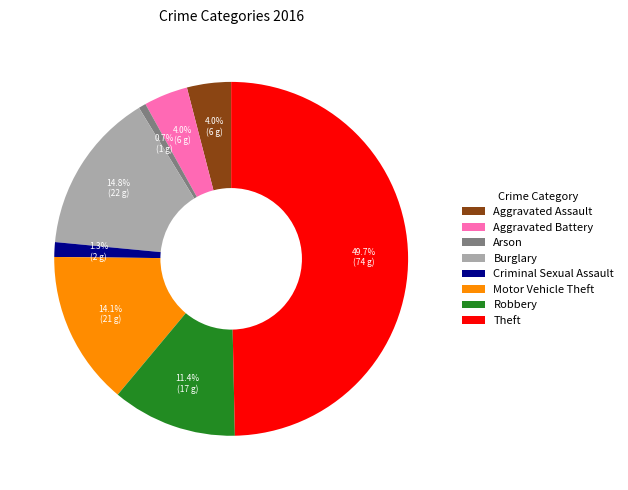

Does Motor Vehicle Theft represent more than half of the total?

No